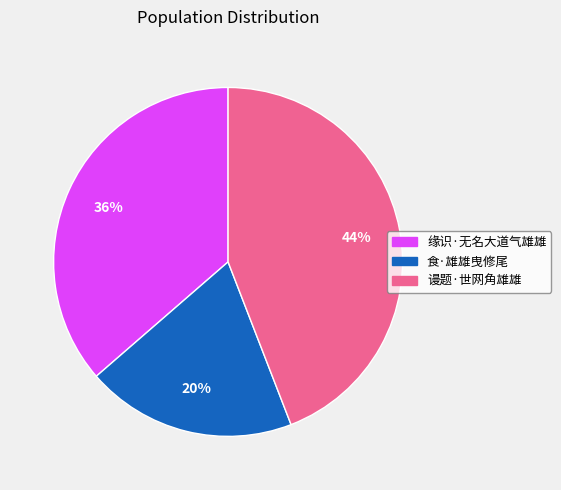

What is the ratio of the value at 谩题·世网角雄雄 to the value at 缘识·无名大道气雄雄?

1.2